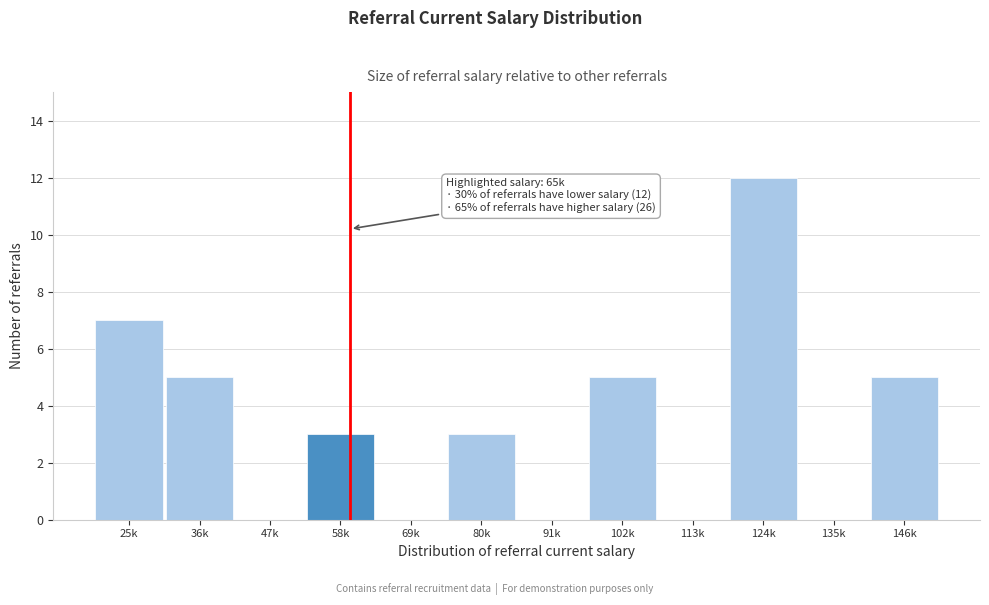

Reading left to right, extract all data points from this chart.

25k=7	36k=5	47k=0	58k=3	69k=0	80k=3	91k=0	102k=5	113k=0	124k=12	135k=0	146k=5